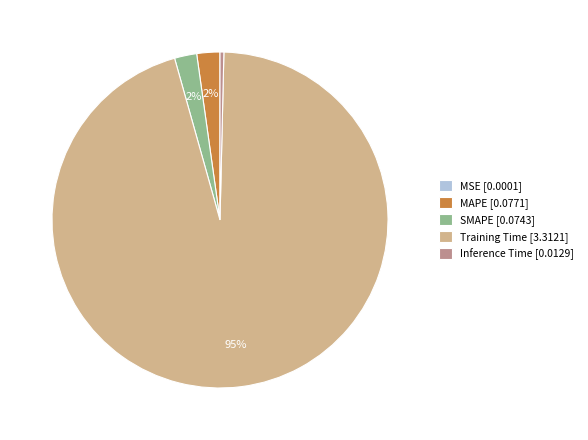

Is it true that Training Time [3.3121] is 85% of the pie?

False